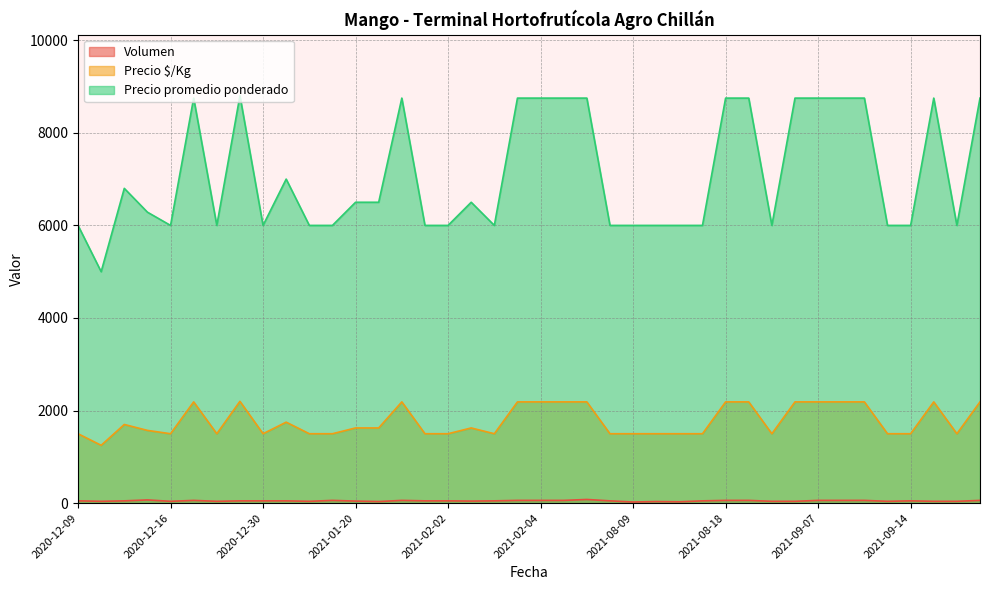

What is the spread (max minus min) of values at 2021-08-18?

8690